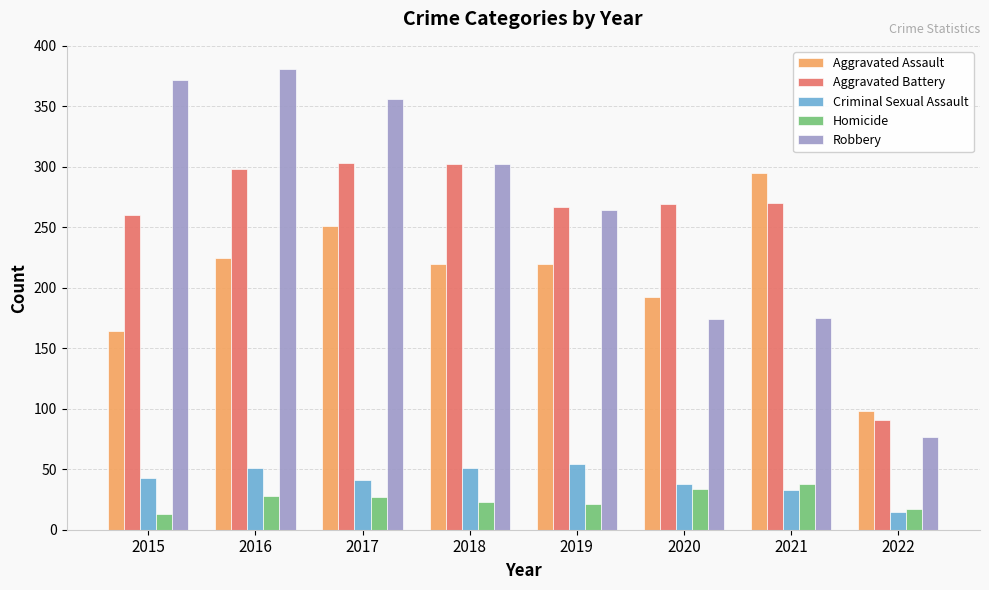

Are the bars horizontal?

No